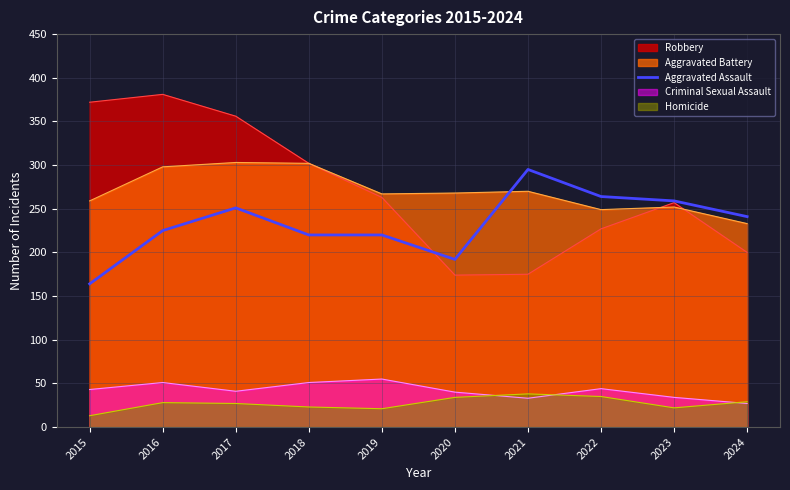

Does the chart display data point markers on the line(s)?

No